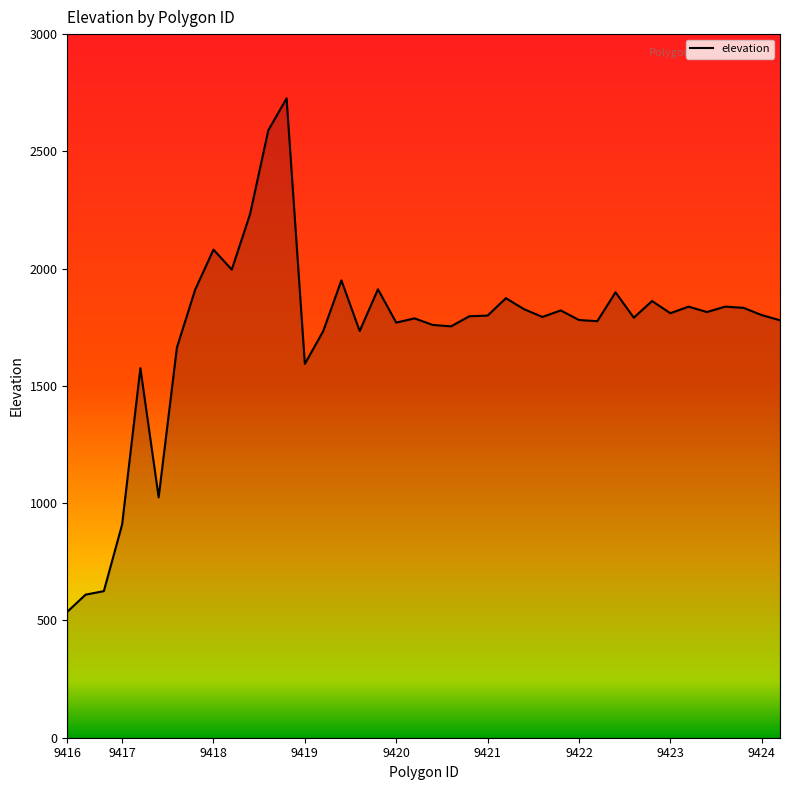

What is the difference between the maximum and minimum values?

2189